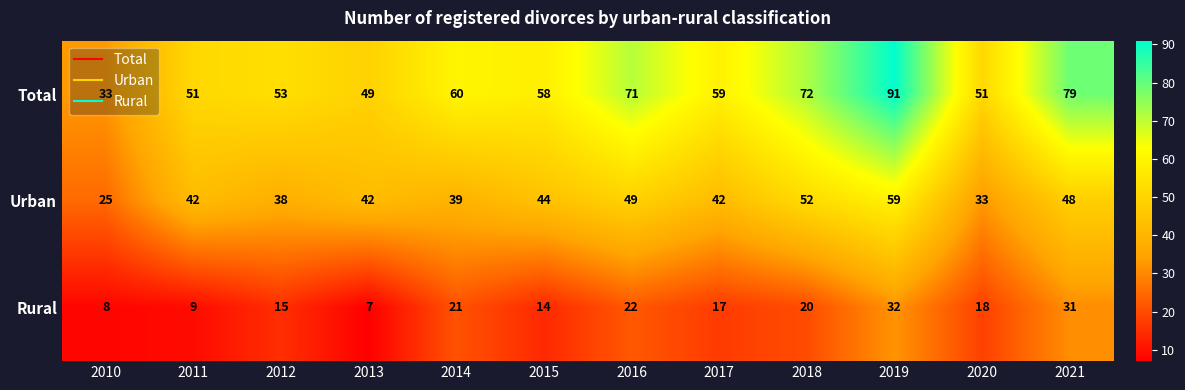

Is it true that Rural equals 12 at 2016?

False